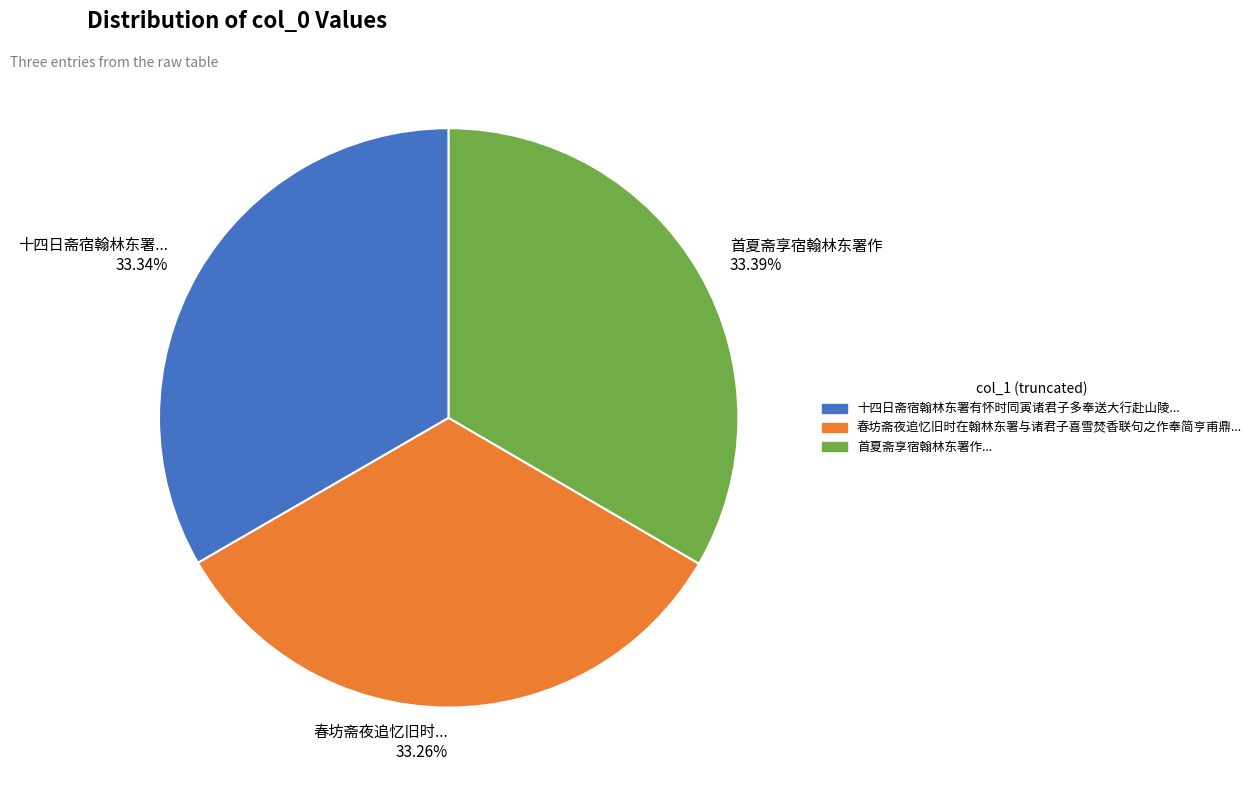

Do 十四日斋宿翰林东署... and 首夏斋享宿翰林东署作 together represent more than half of the pie?

Yes